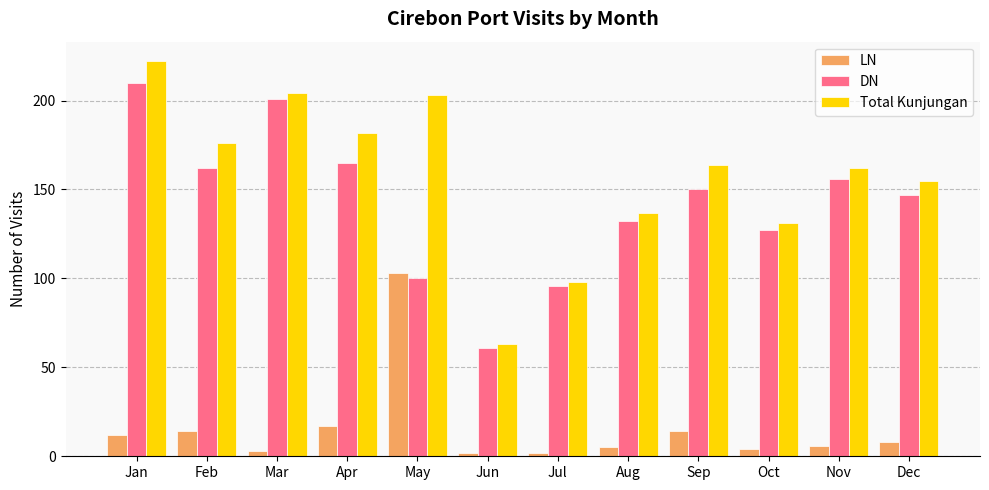

The value of DN at Sep is 207. True or false?

False